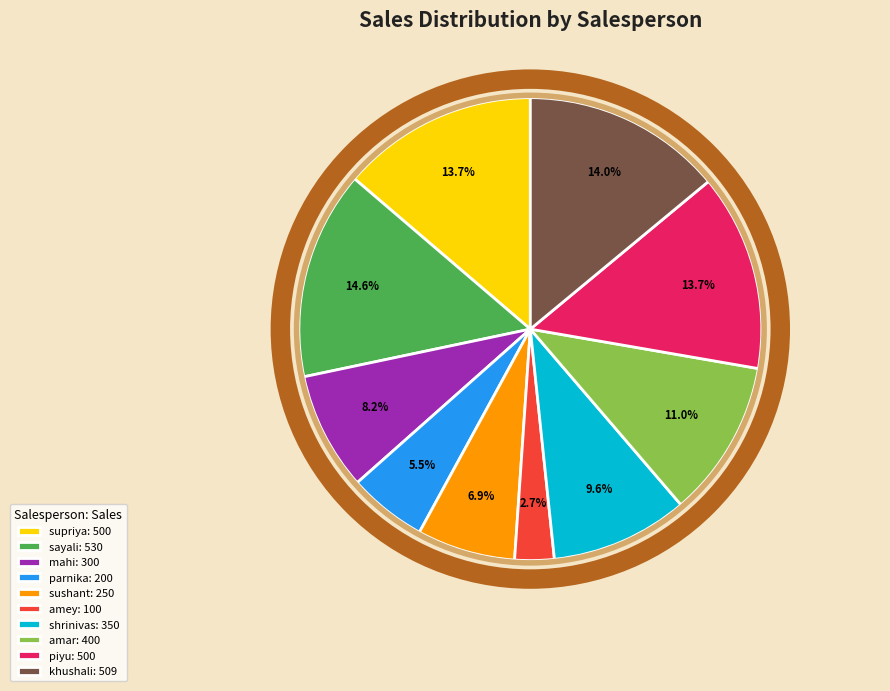

Does any single category account for the majority?

No